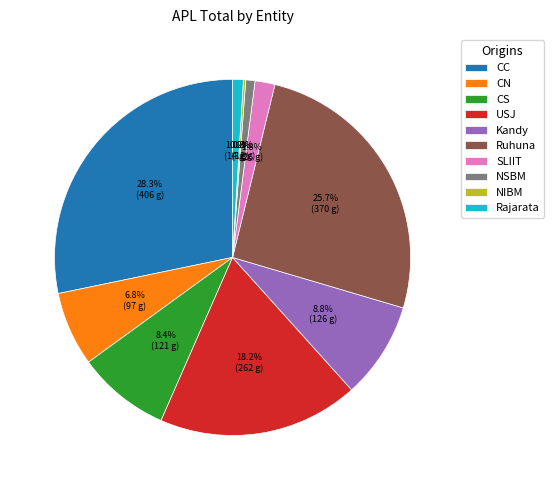

Is the sum of Rajarata and Kandy greater than half?

No